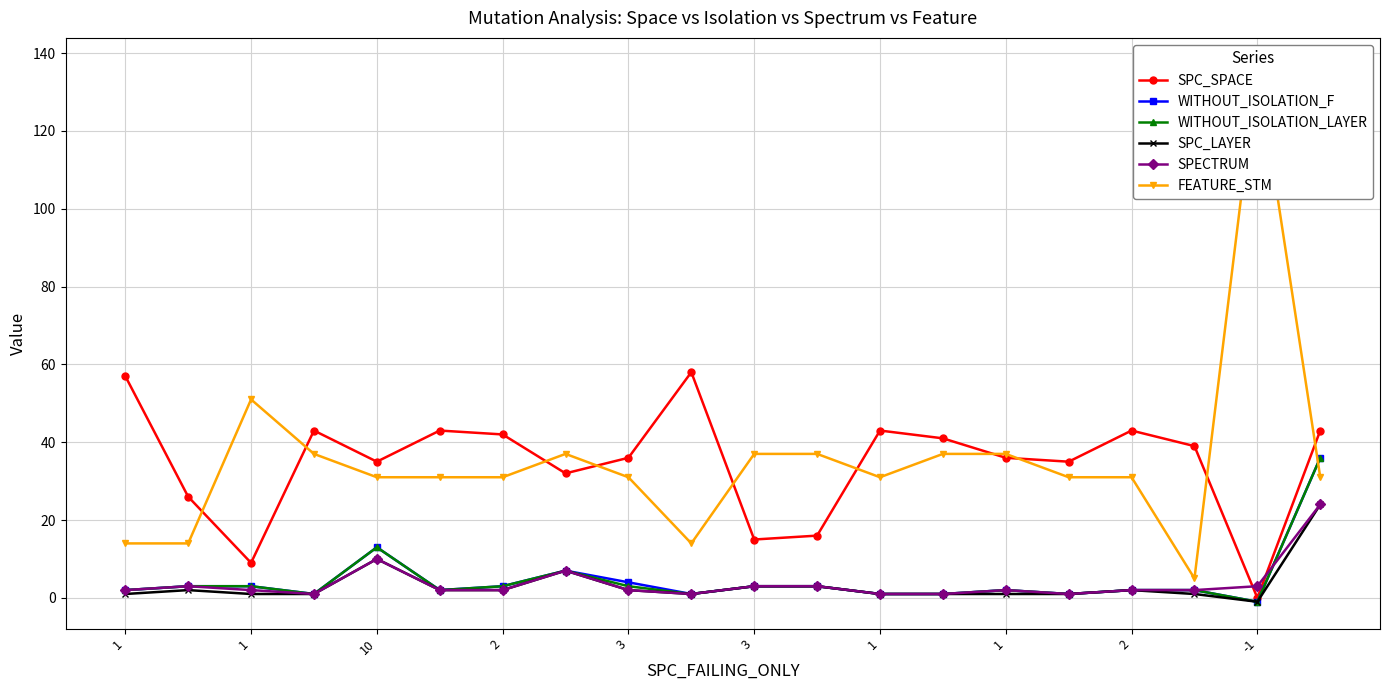

How many interior local valleys does the SPC_SPACE series have?

6